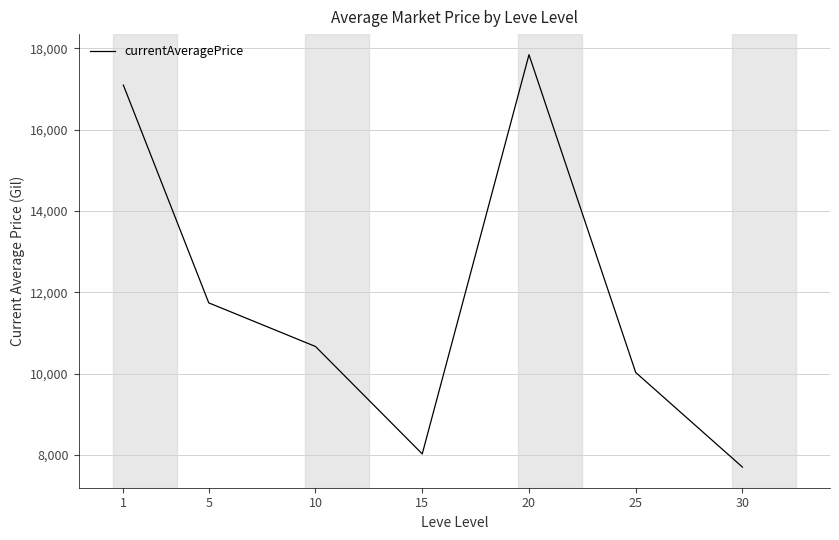

What is the average value?

11871.2